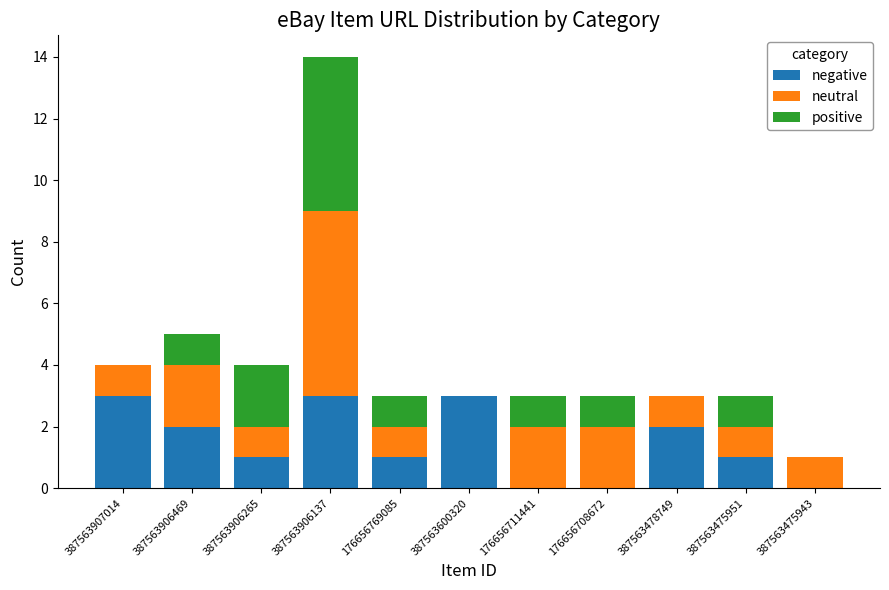

At which category is the sum across all series the highest?

387563906137